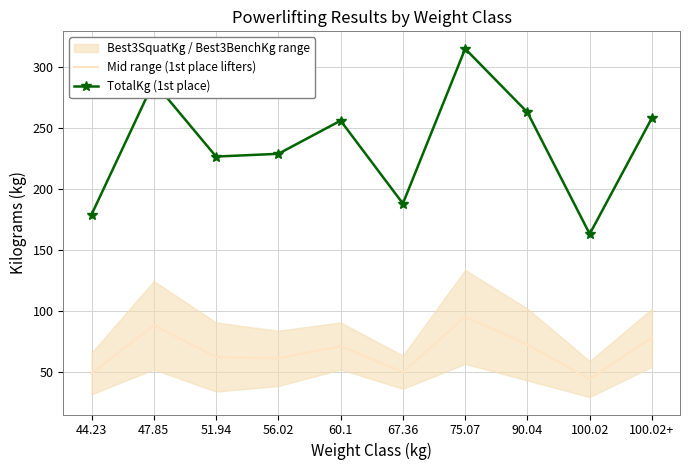

Is the value of TotalKg (1st place) at 75.07 greater than the value of Mid range (1st place lifters) at 47.85?

Yes